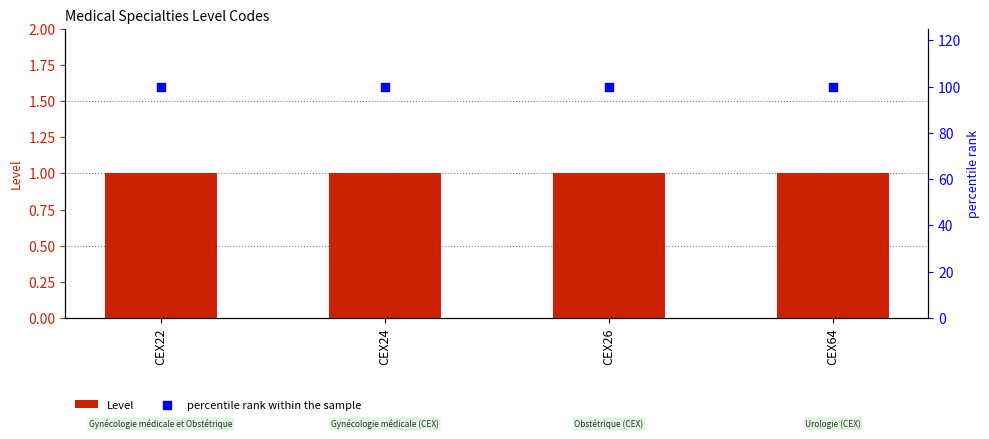

Which series has the largest total across all categories?

percentile rank within the sample